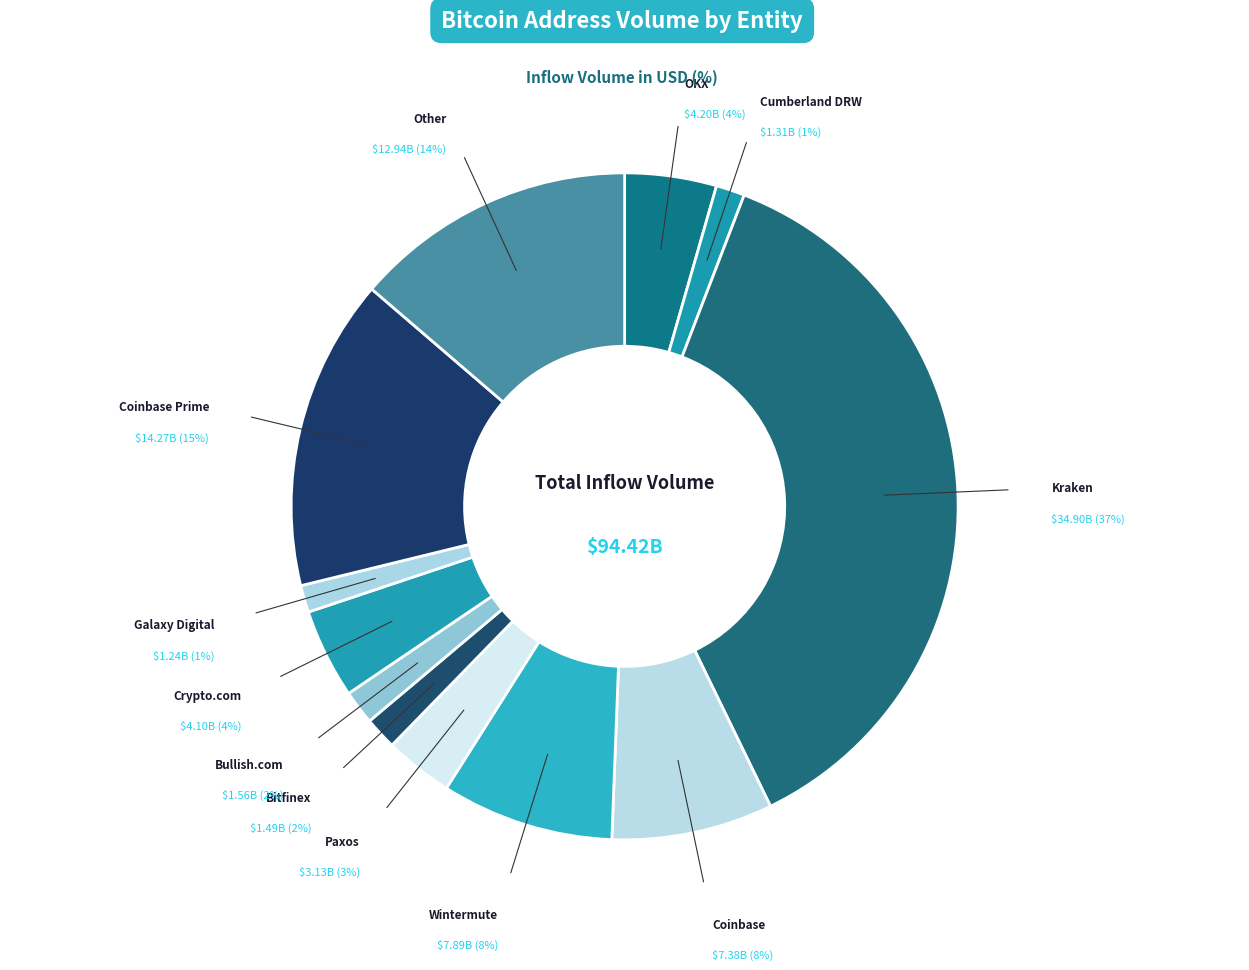

How many segments does this pie chart have?

12